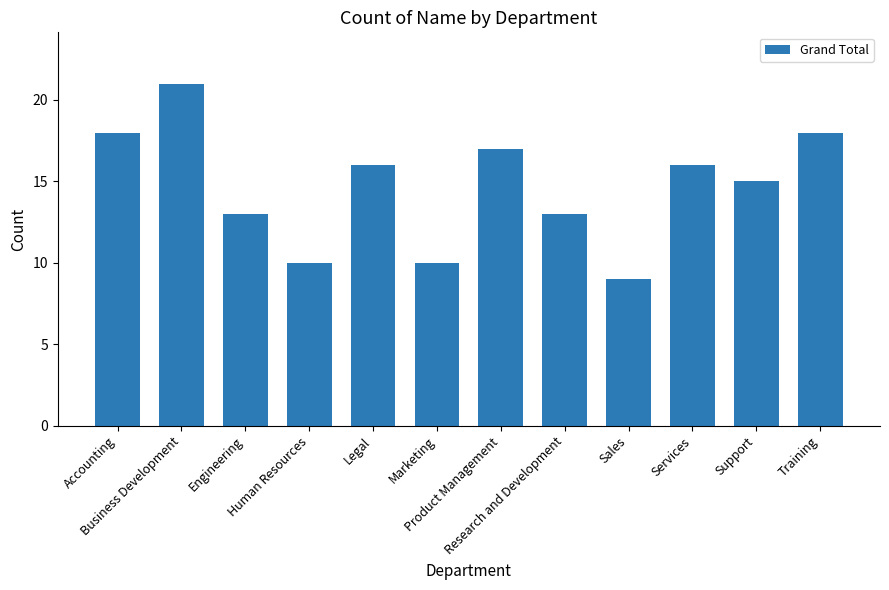

The value at Human Resources is 10. True or false?

True